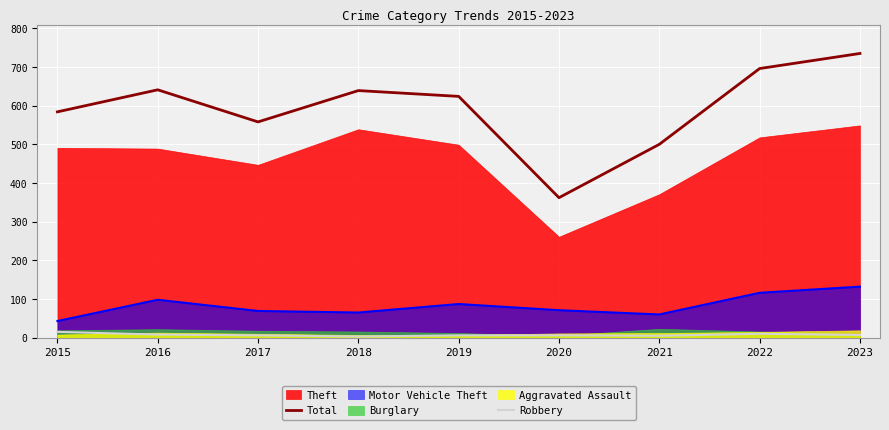

True or false: Robbery and Motor Vehicle Theft intersect in this chart.

False